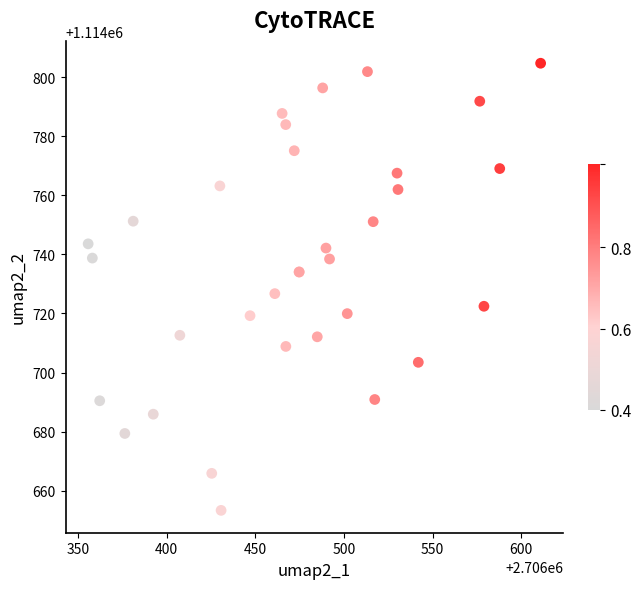

What Y value in the scatter plot is closest to 1114729?

1114726.7